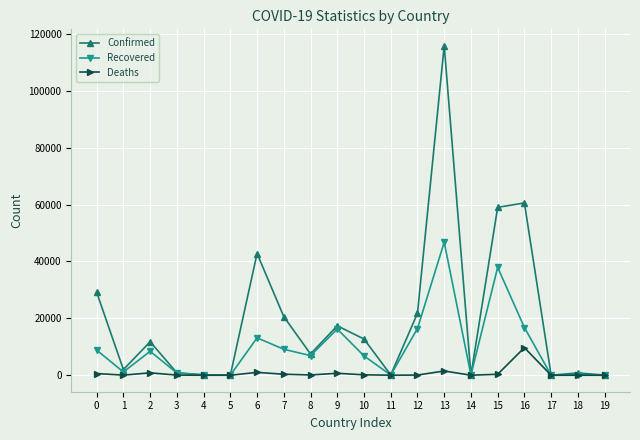

What is the spread (max minus min) of values at 17?

20